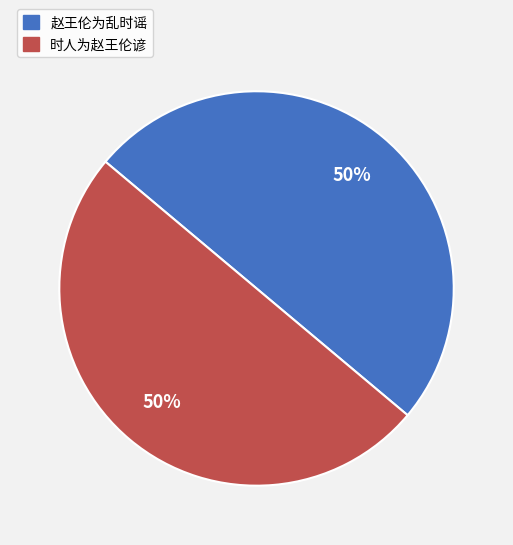

To the nearest percent, what is the average slice percentage?

50%